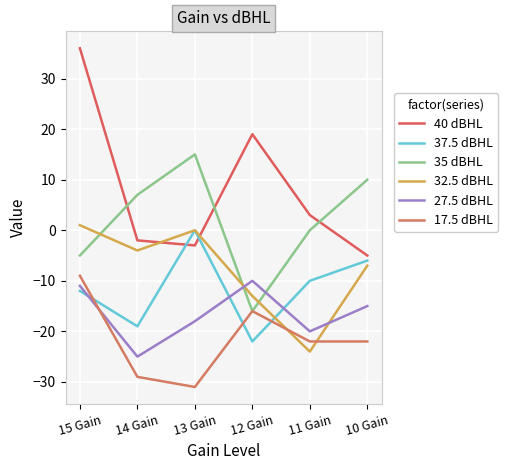

What are all the series names shown in the legend?

40 dBHL, 37.5 dBHL, 35 dBHL, 32.5 dBHL, 27.5 dBHL, 17.5 dBHL